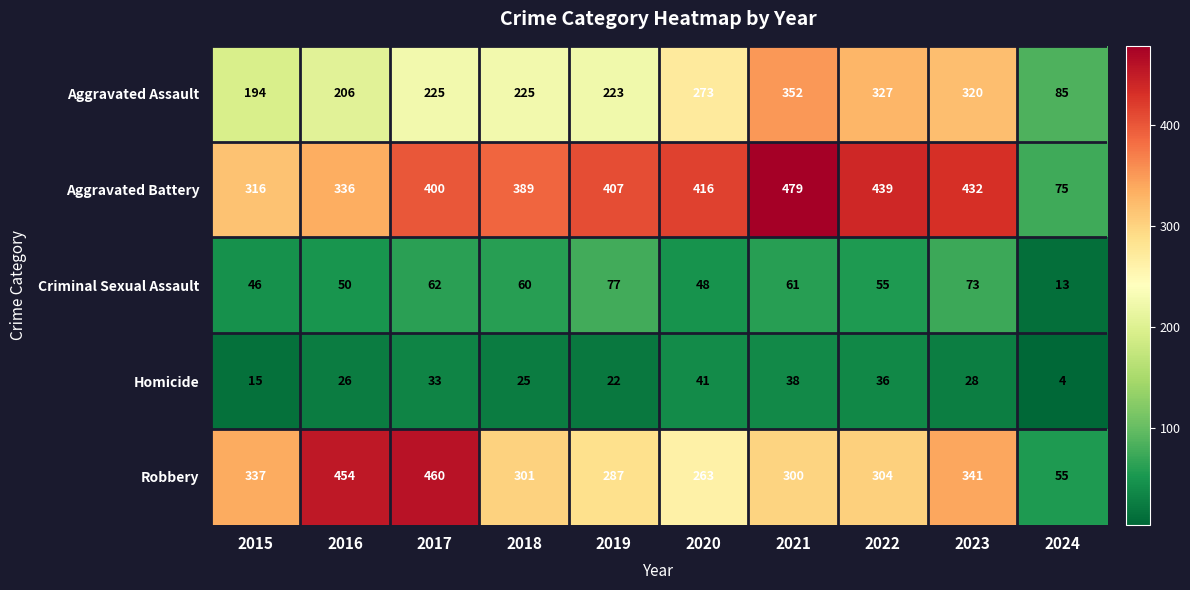

Which series has the largest total across all categories?

Aggravated Battery